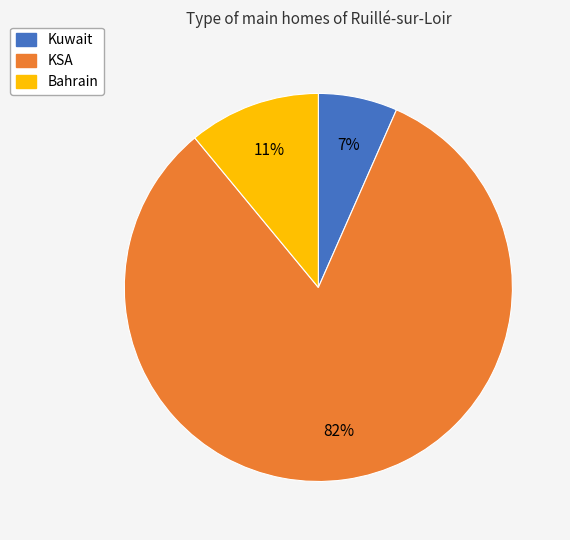

Which has a higher value, KSA or Kuwait?

KSA